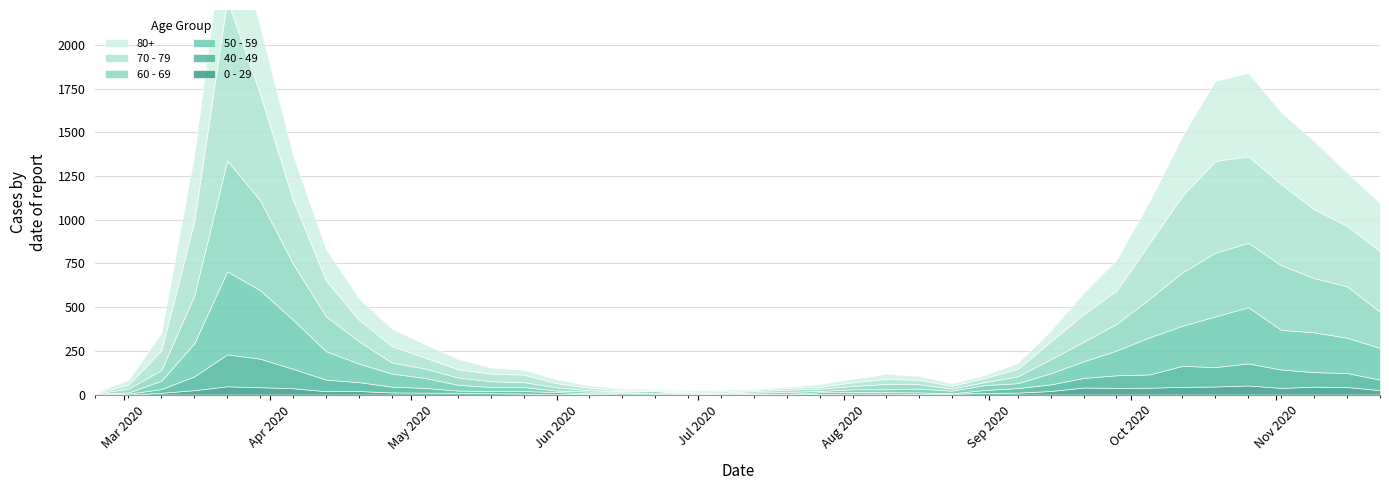

How many lines are shown in the chart?

6